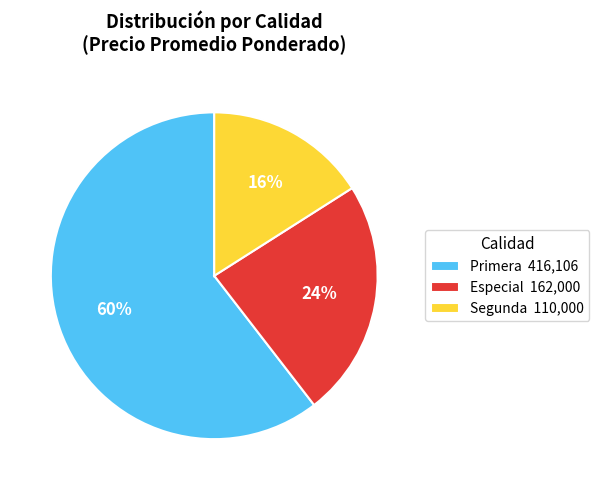

To the nearest percent, what percentage of the pie is Especial 162,000?

24%